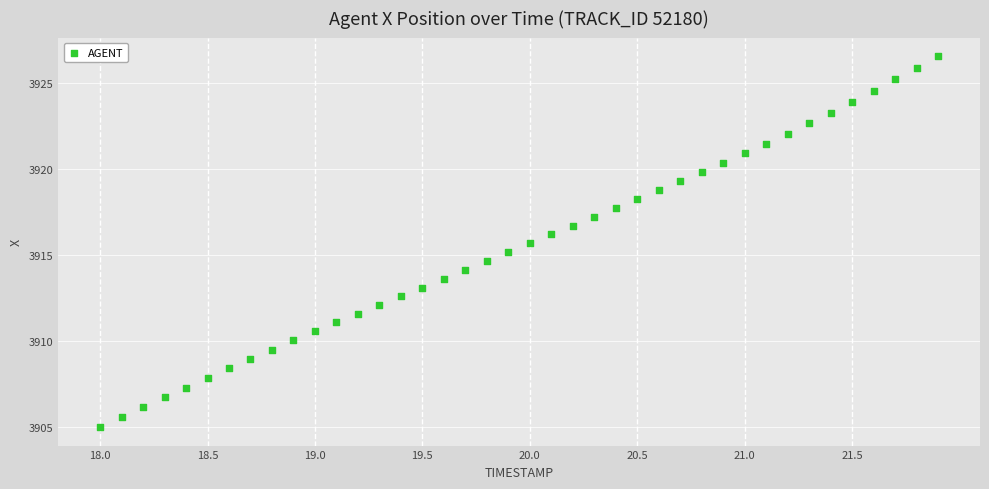

What is the range of X values (max minus min)?

3.9